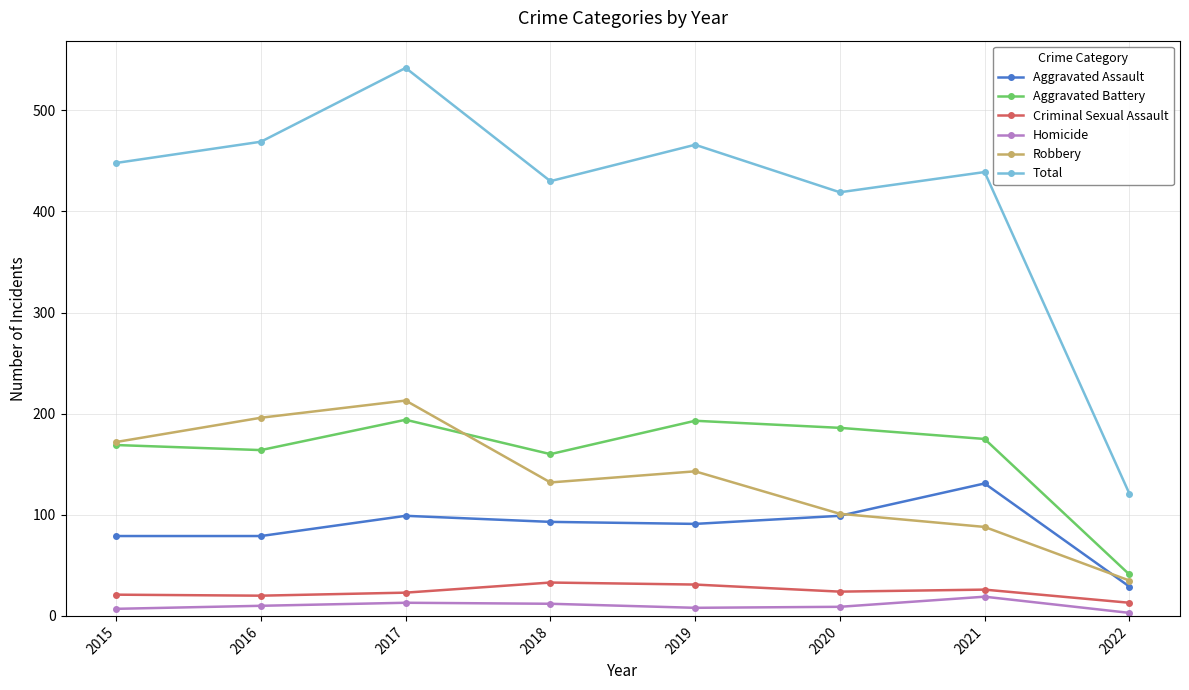

At which category is the sum across all series the highest?

2017